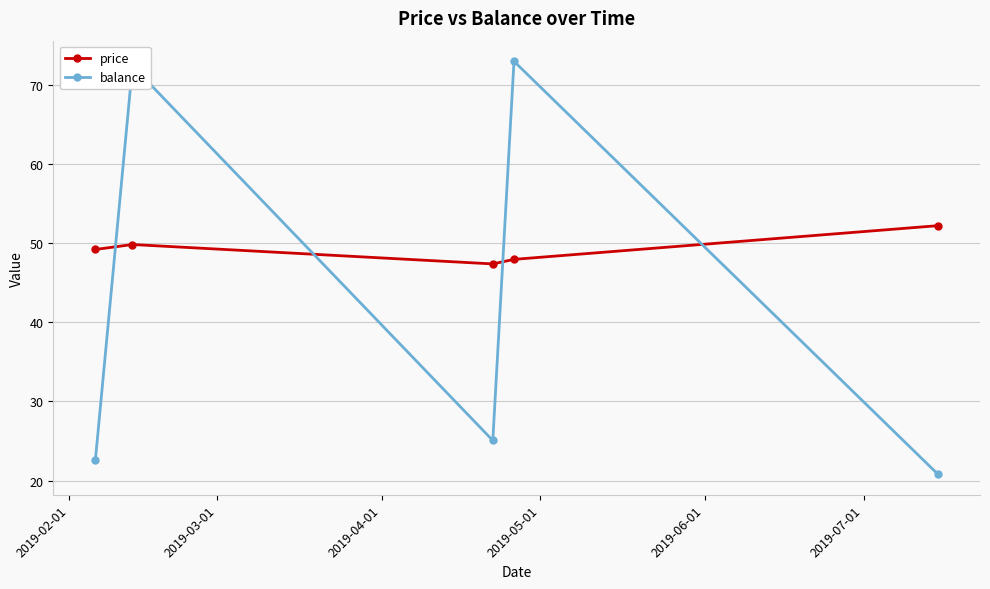

Is this an area chart (filled region under the line)?

No